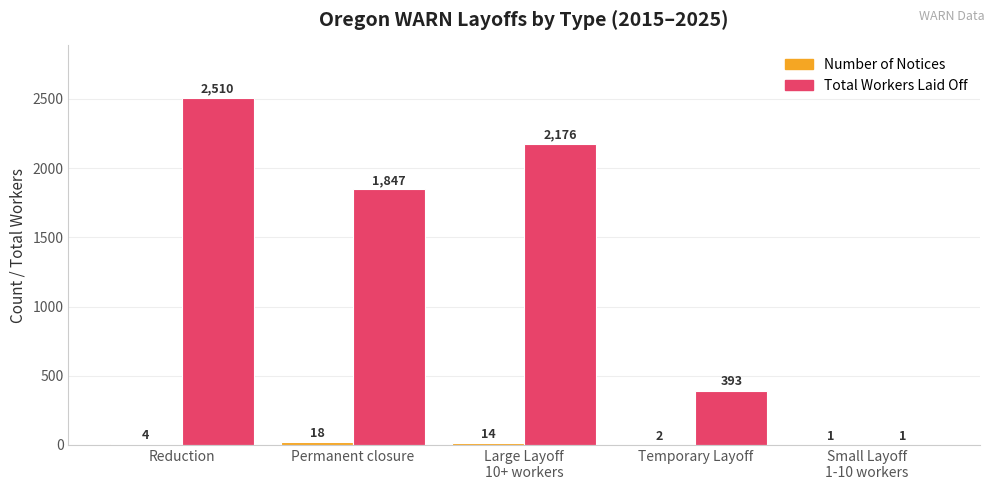

At which label is Total Workers Laid Off closest to 1255?

Permanent closure